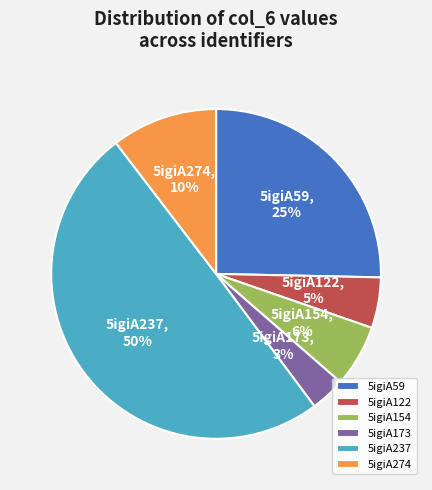

Count the number of slices in the pie.

6